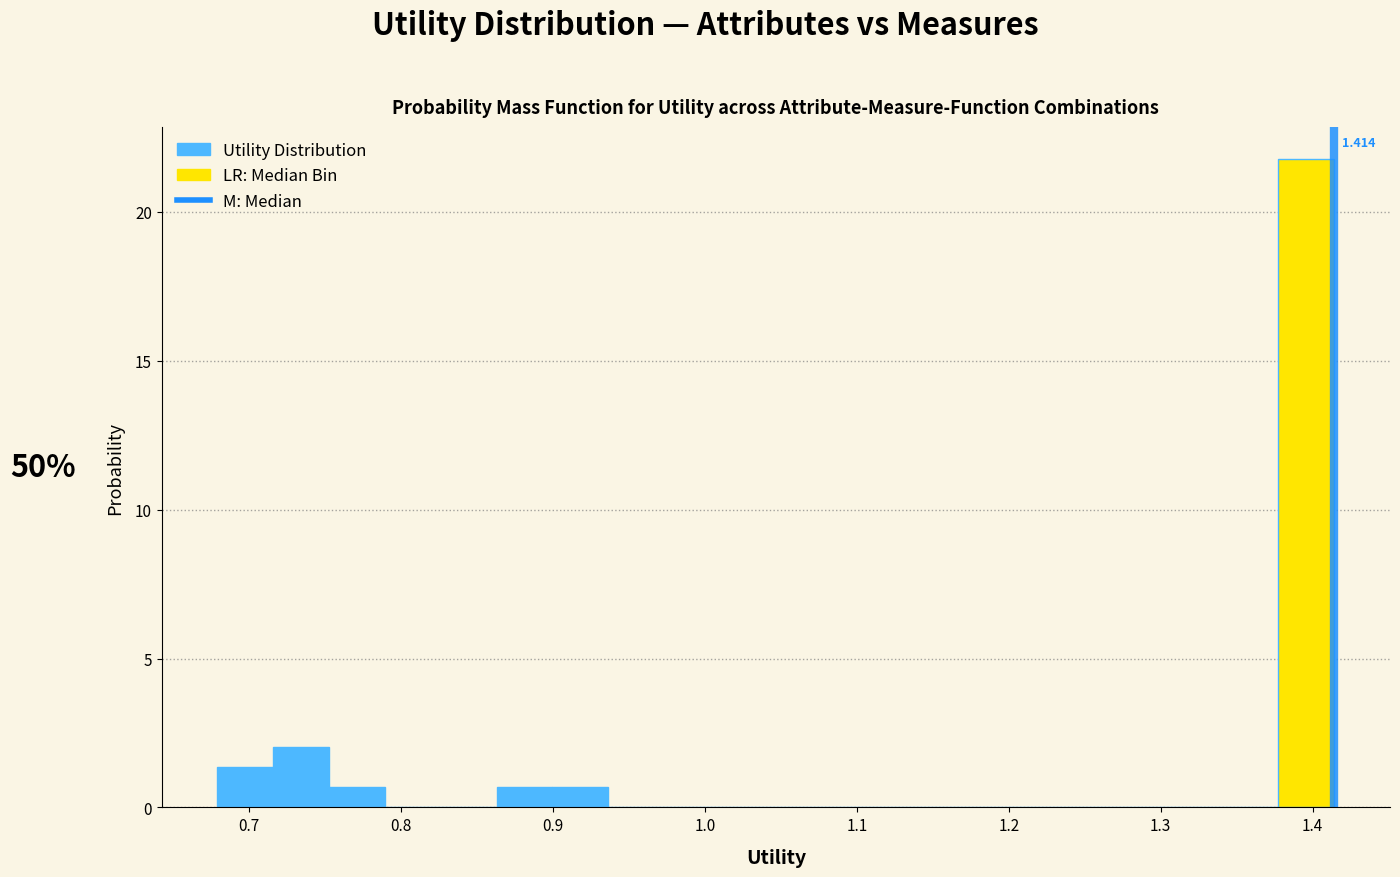

Read against the x-axis, roughly where is the centre of the tallest bar?

1.40